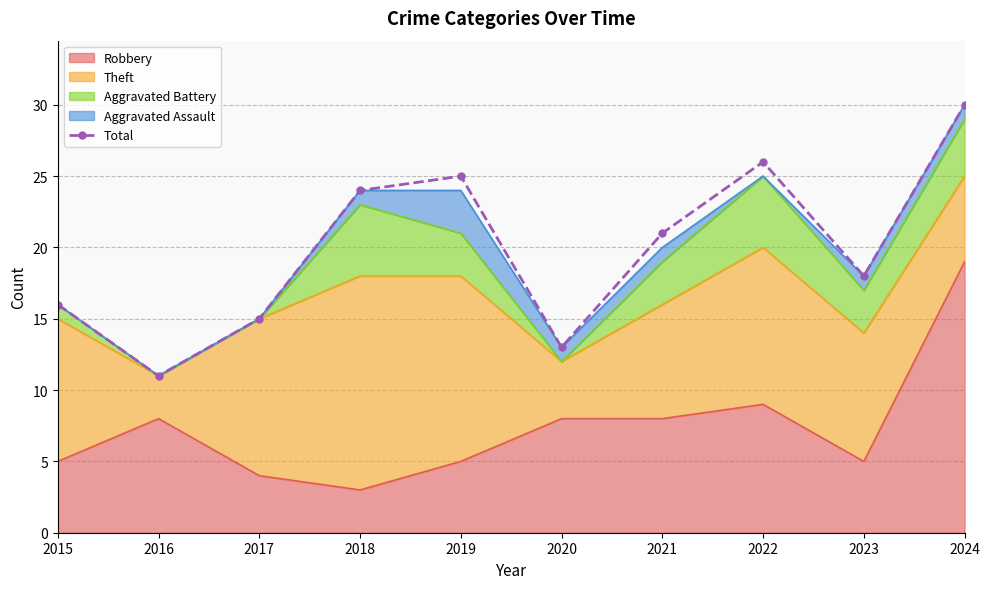

How many values are below 21?

5